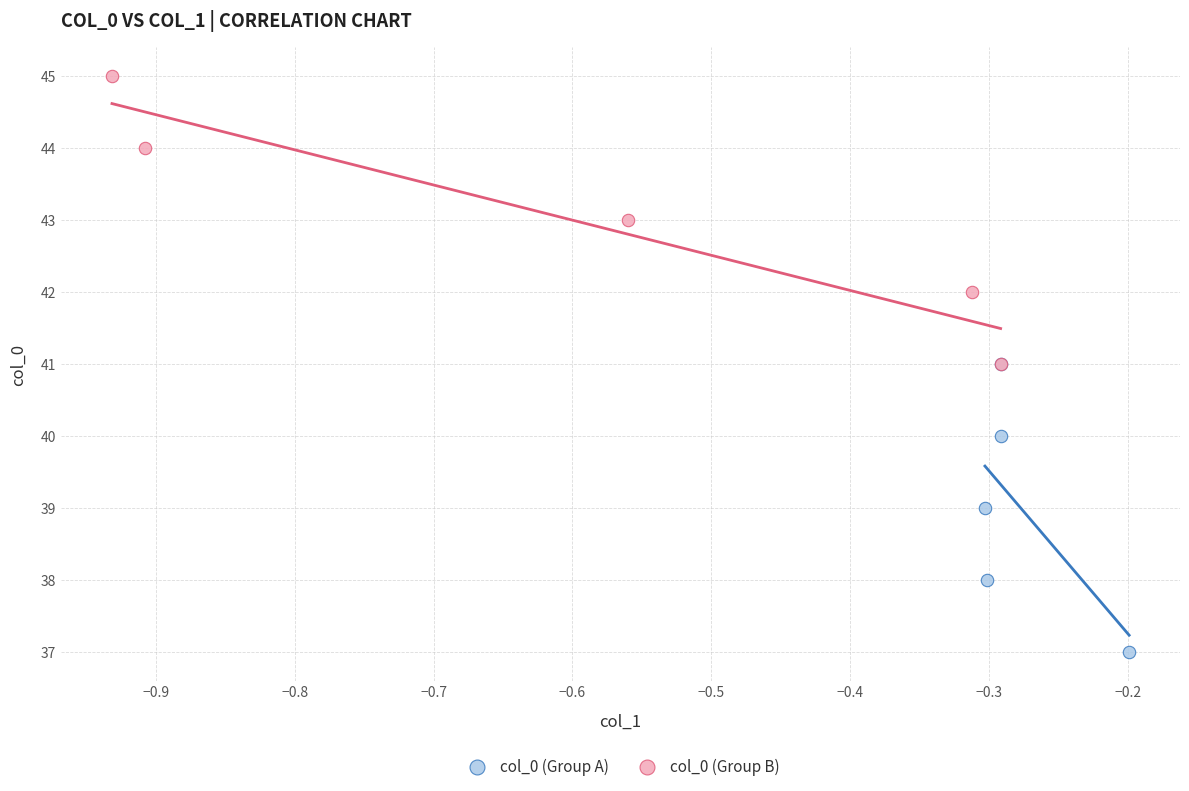

What are all the series names shown in the legend?

col_0 (Group A), col_0 (Group B)